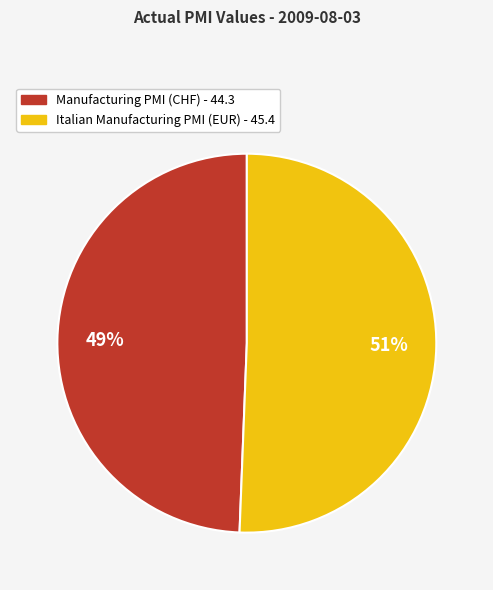

What is the largest slice in the pie chart?

Italian Manufacturing PMI (EUR)